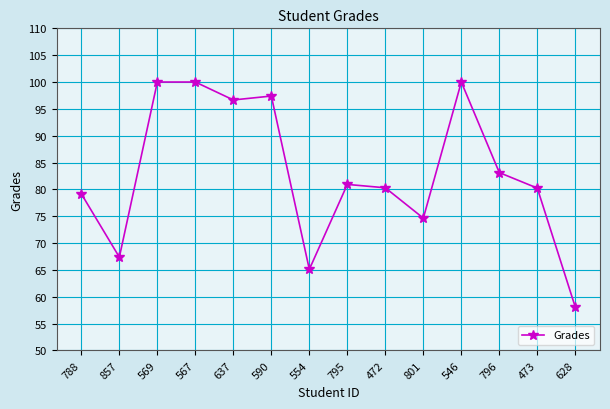

At which label is the value closest to 79?

788